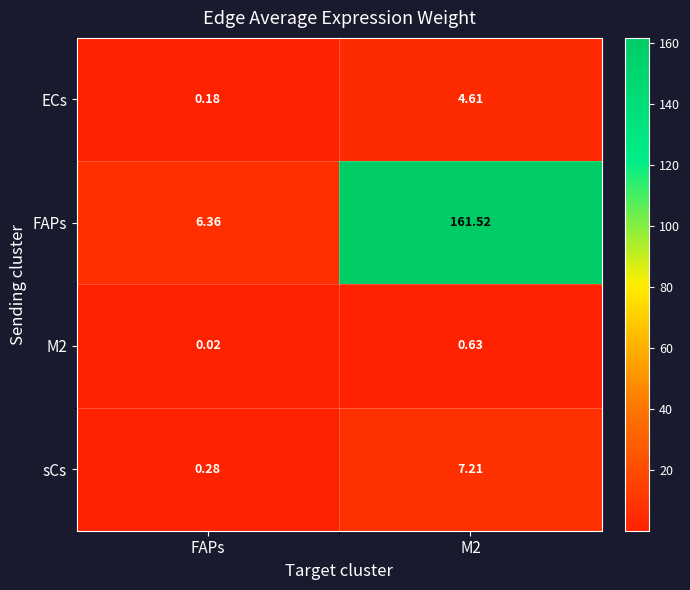

At how many categories does at least one series exceed 5?

2